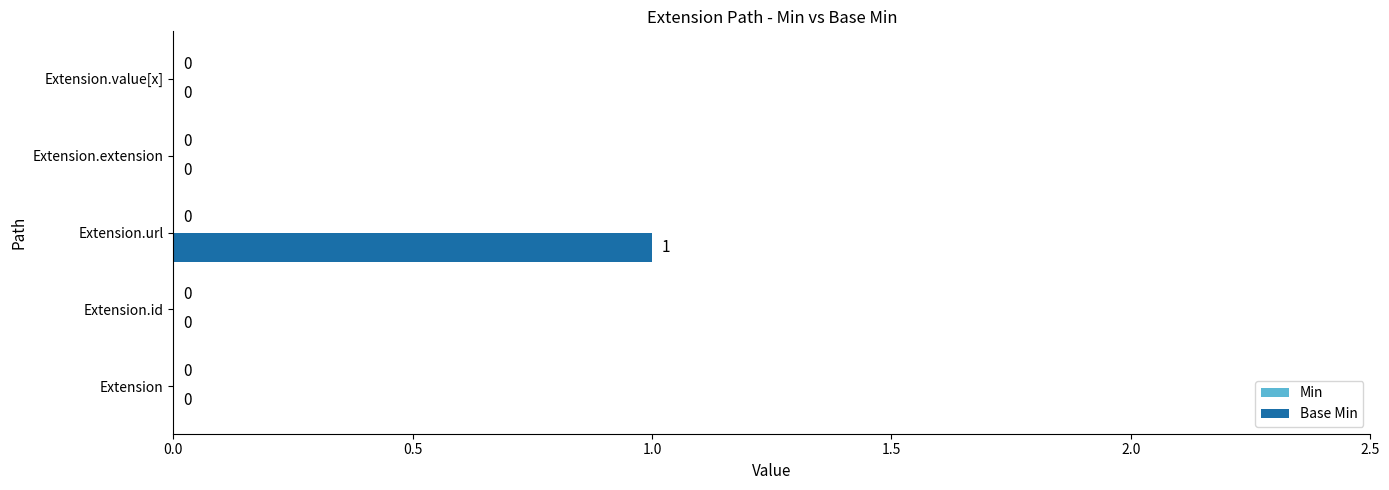

How many values are between 0 and 1?

5